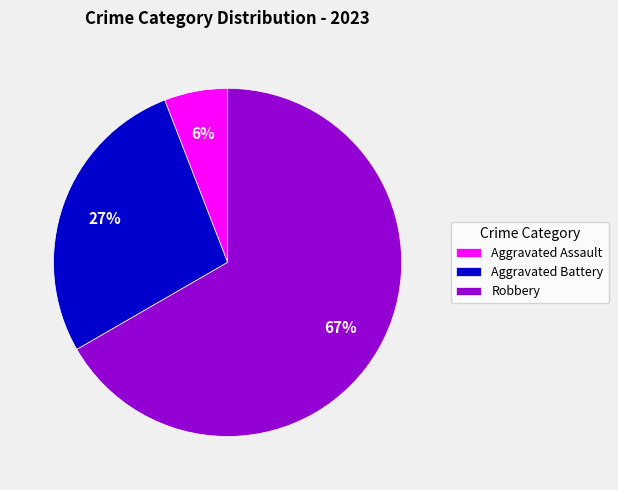

To the nearest percent, what portion does Aggravated Battery represent?

27%